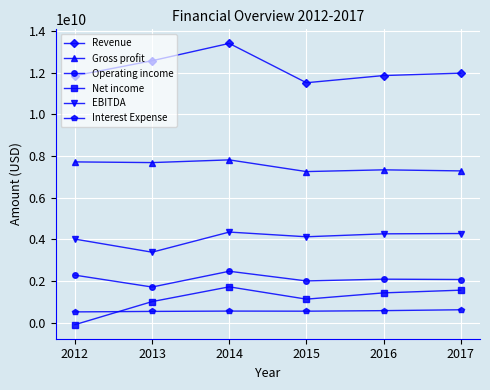

How many lines are shown in the chart?

6